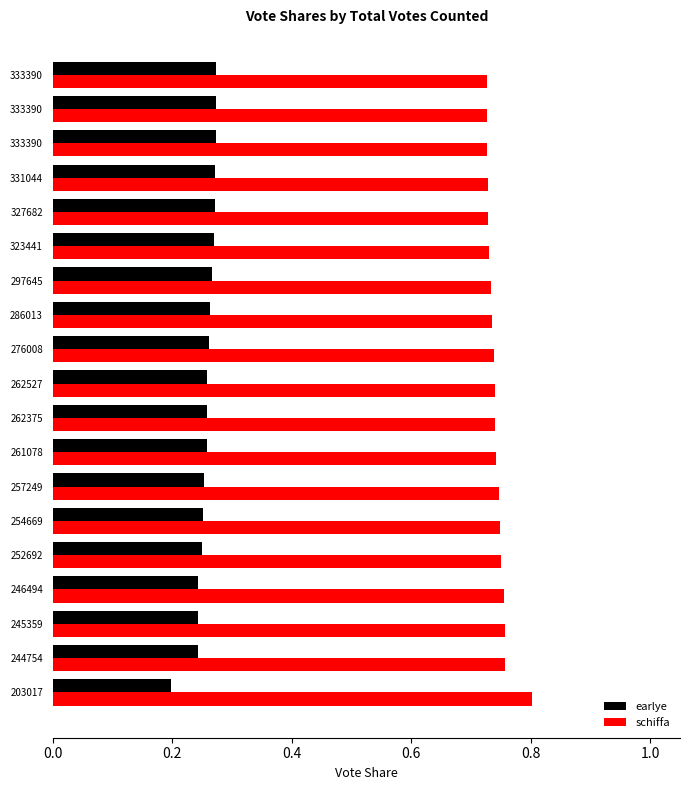

What are all the series names shown in the legend?

earlye, schiffa